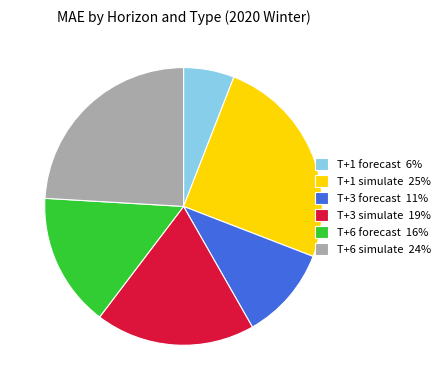

The T+3 simulate slice represents 12% of the pie. True or false?

False